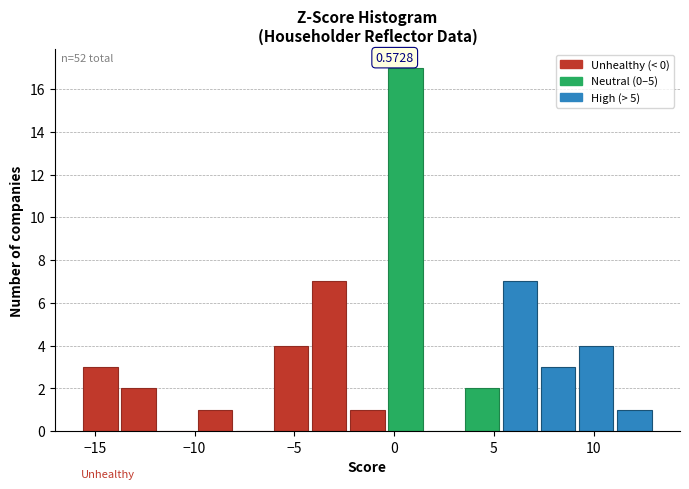

Read against the x-axis, roughly where is the centre of the tallest bar?

0.5